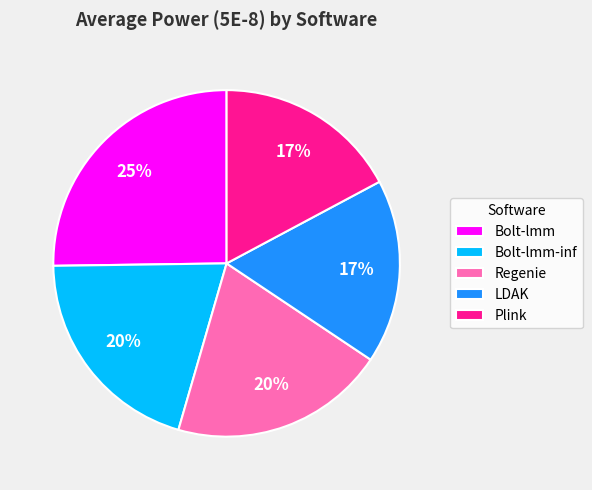

The LDAK slice represents 30% of the pie. True or false?

False